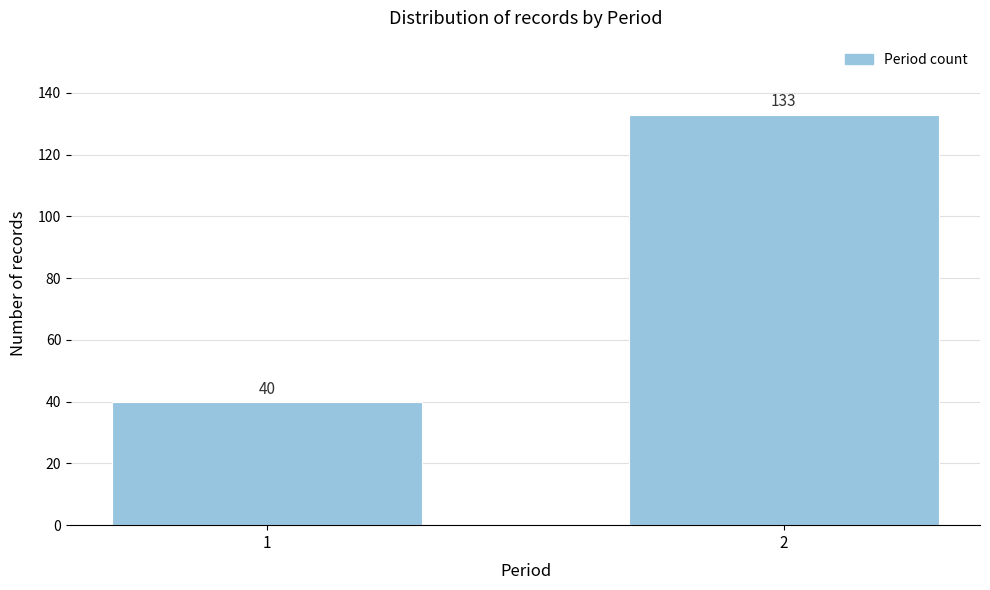

Reading left to right, list all the values displayed in this chart.

40	133